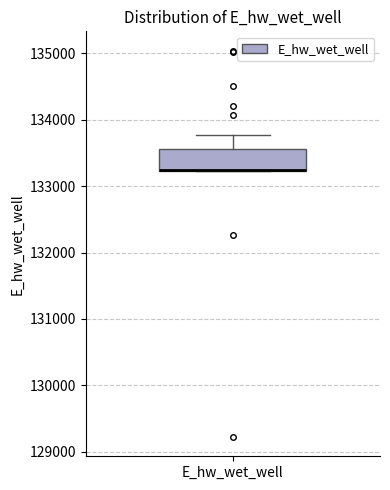

Transcribe this box plot: give where the median line is, the range the box spans, and where the two whiskers end, as read against the y-axis. The values are not printed on the chart, so give them approximately, as read against the axis.

median 133300 (drawn on the box's lower edge), box 133200 to 133600, whiskers 133200 to 133800